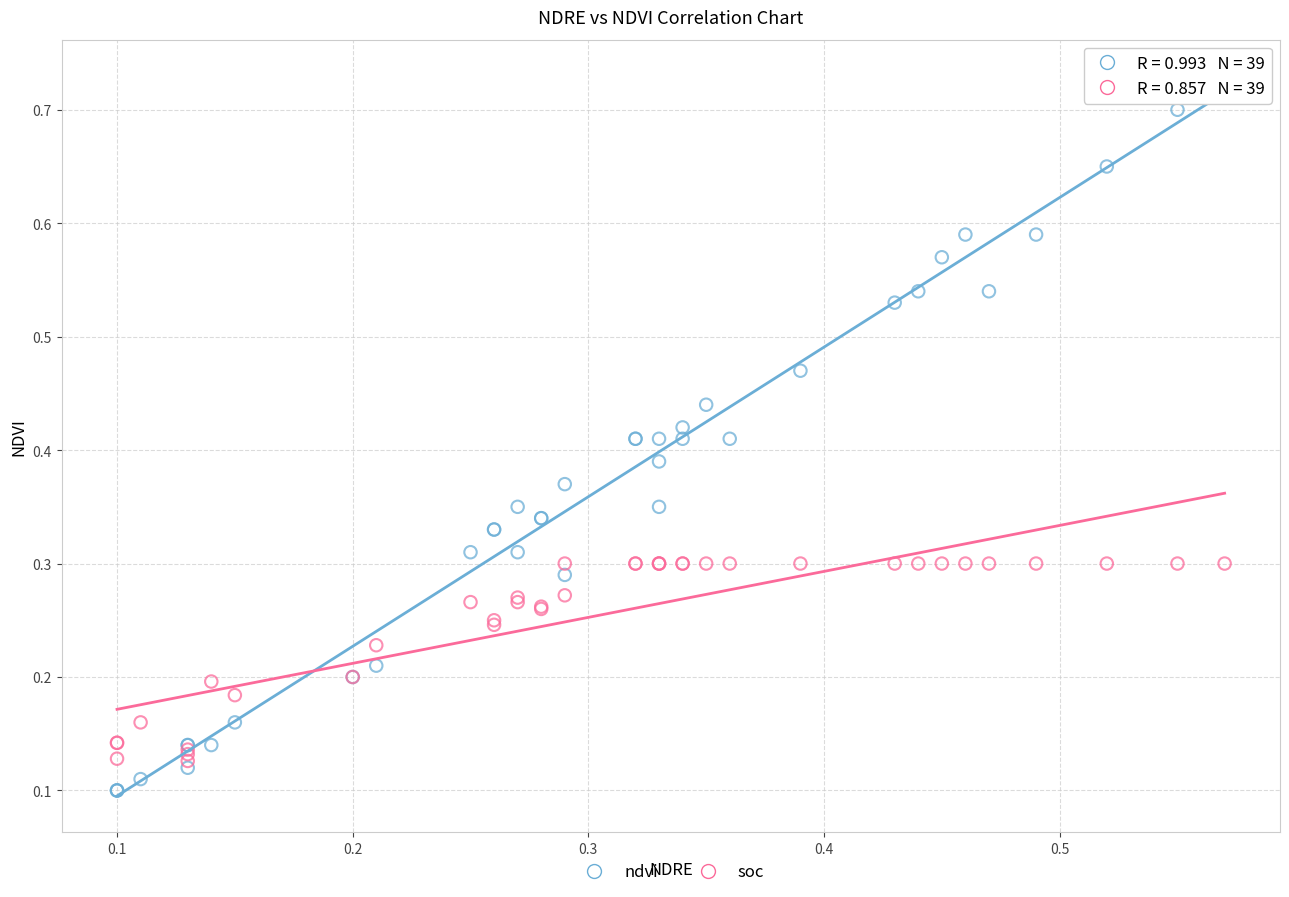

What are all the series names shown in the legend?

ndvi, soc